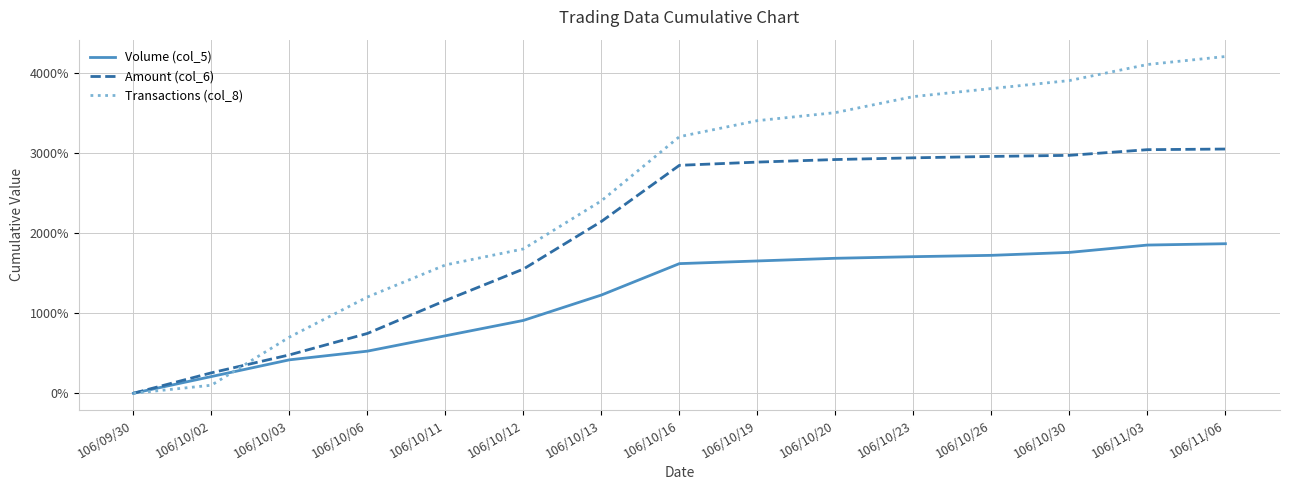

Is it true that Transactions (col_8) equals 3400.0 at 106/10/19?

True